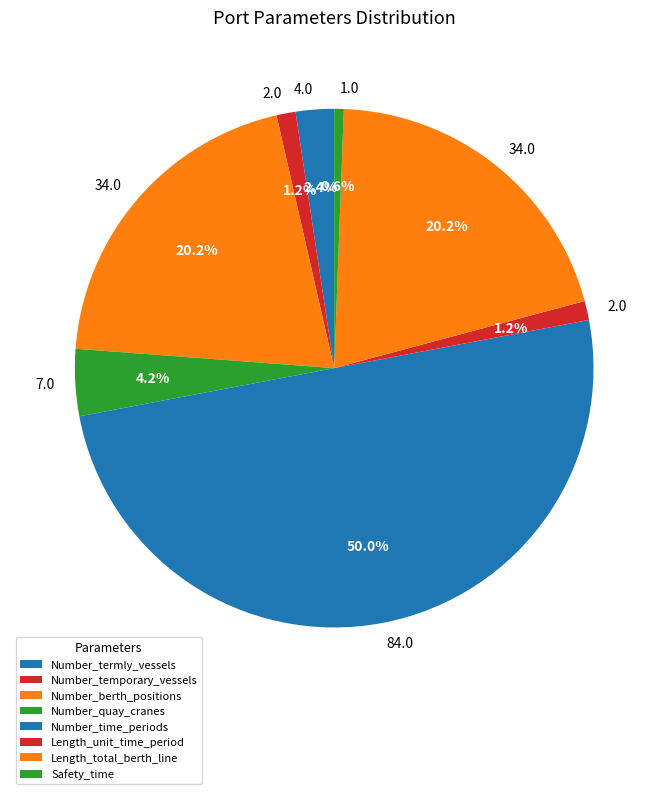

Is Length_unit_time_period the majority of the pie?

No